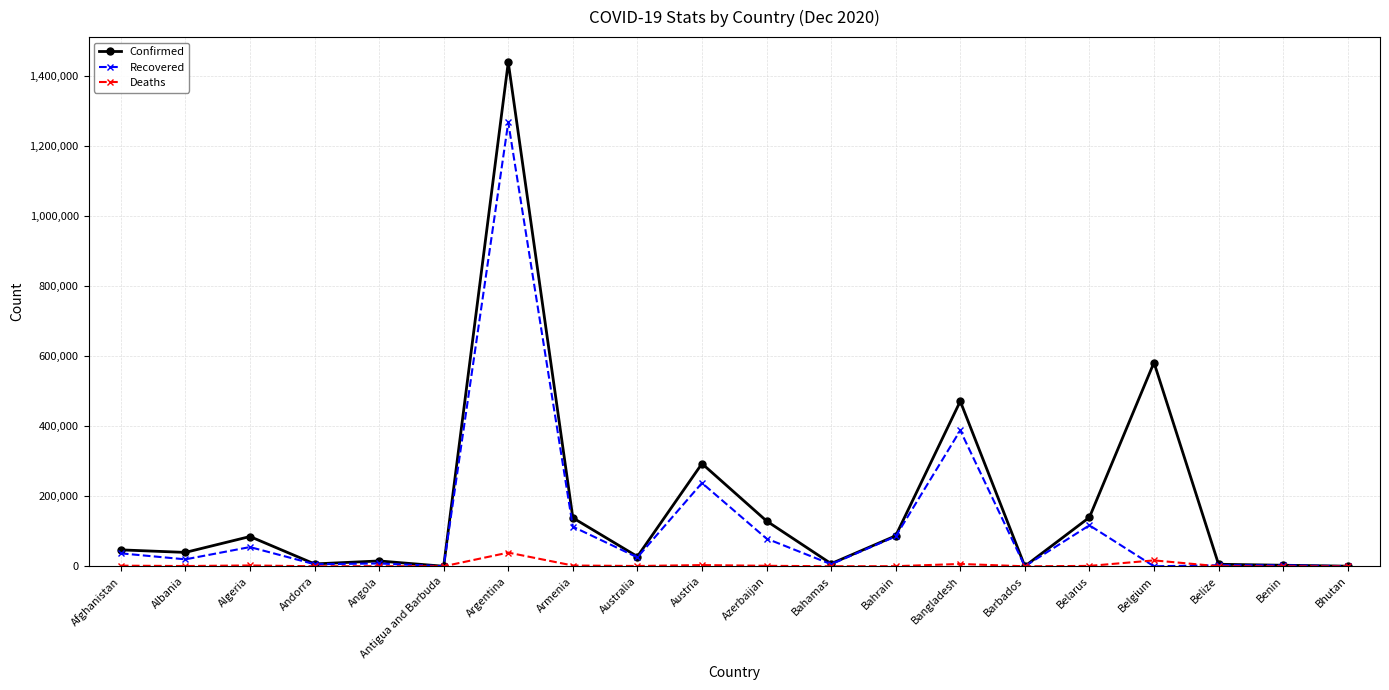

How many data points does each series have?

20